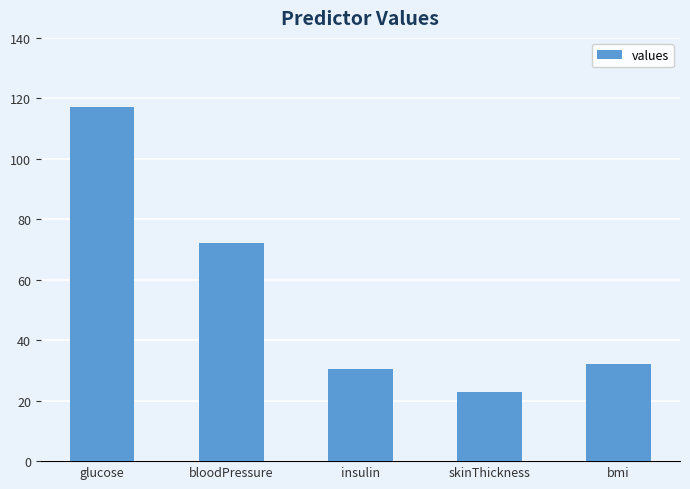

What is the average value?

54.9